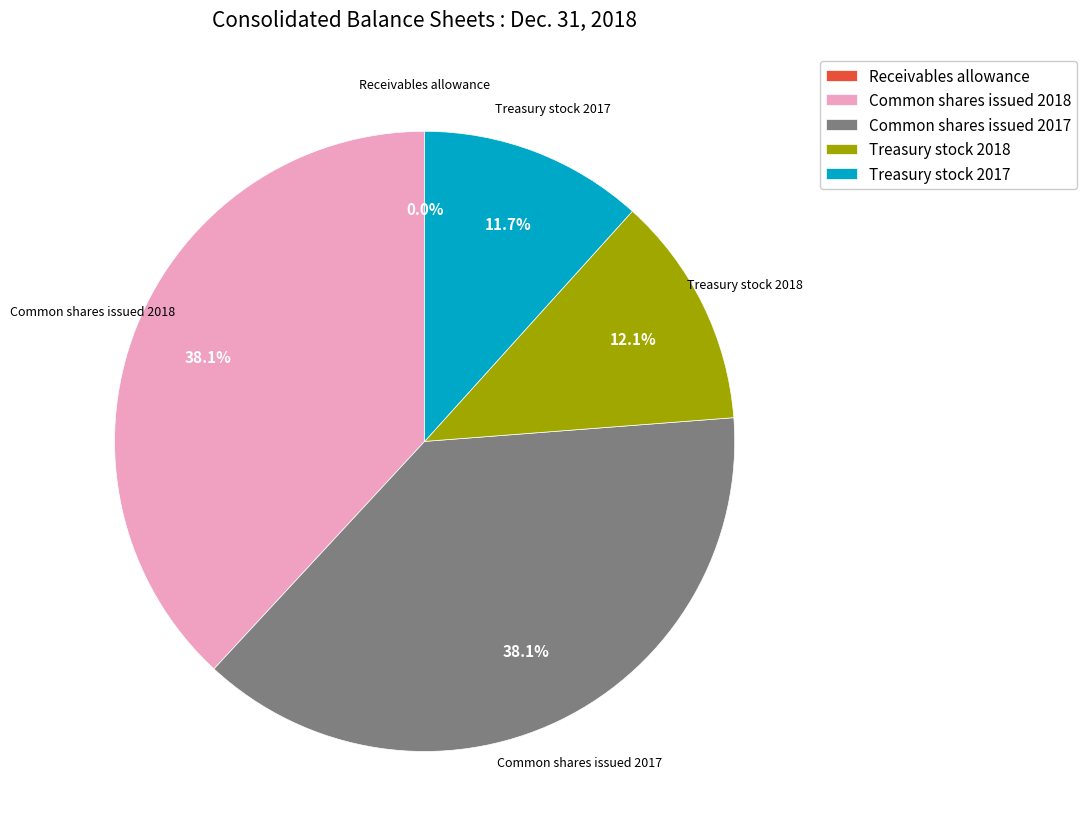

To the nearest percent, what is the average slice percentage?

20%